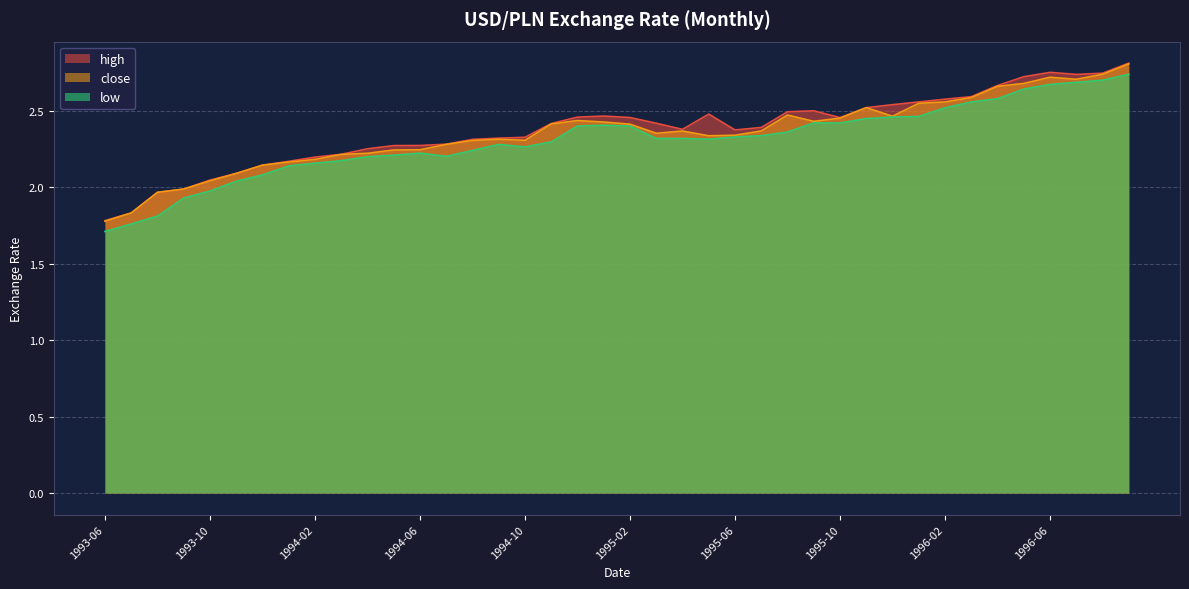

At which label does high first exceed 2?

1993-10